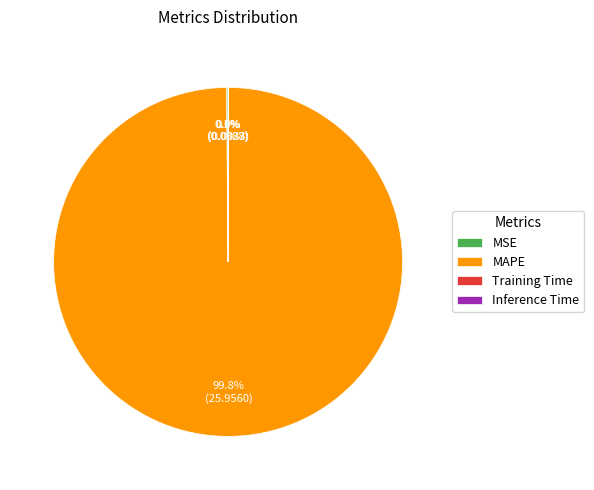

Is there any slice that represents more than half of the pie?

Yes